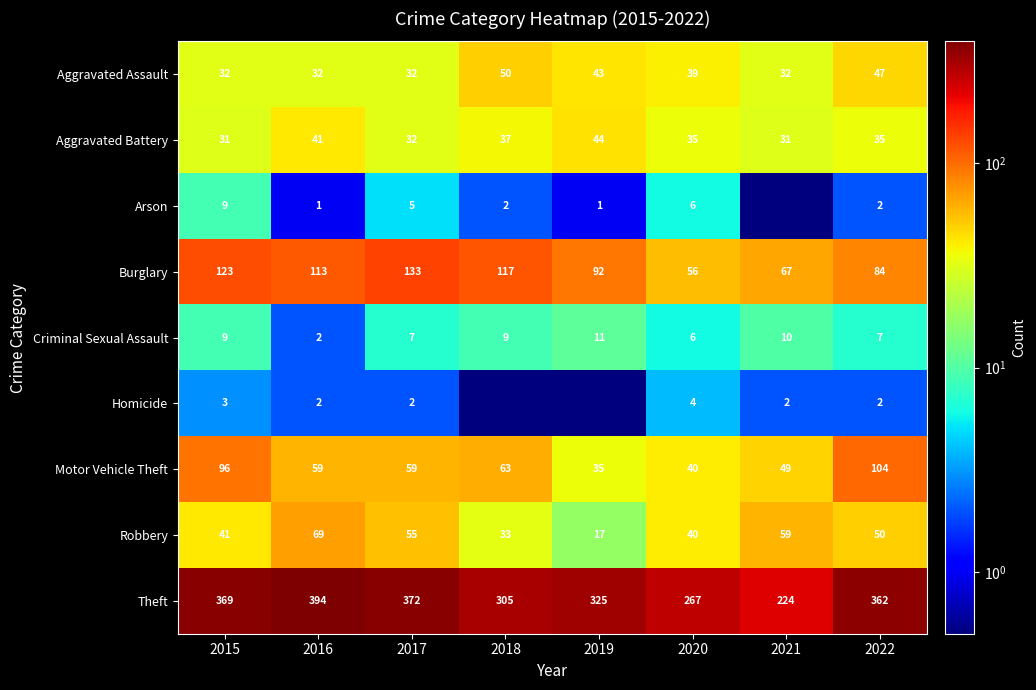

What is the minimum value for Burglary?

56.0